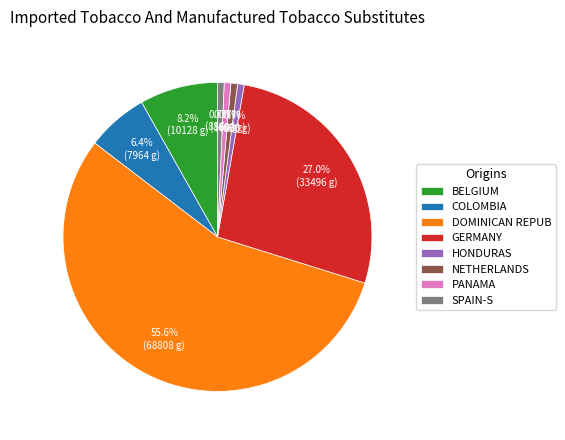

Which category has the biggest portion of the pie?

DOMINICAN REPUB